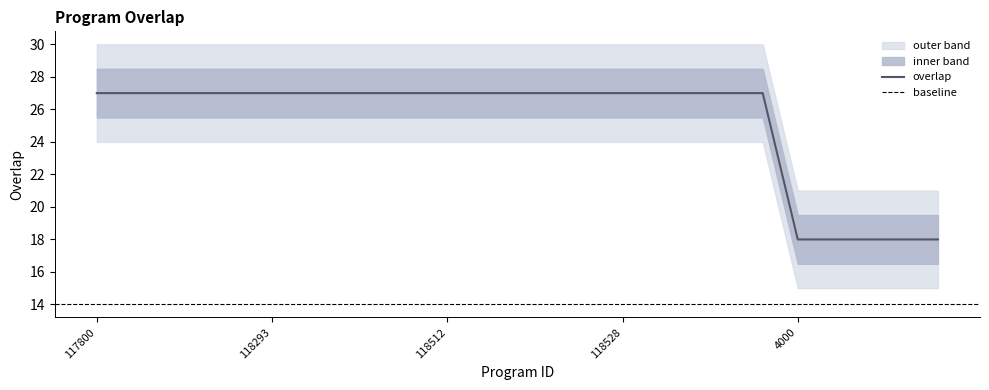

What is the value of the 4th point from the left?

27